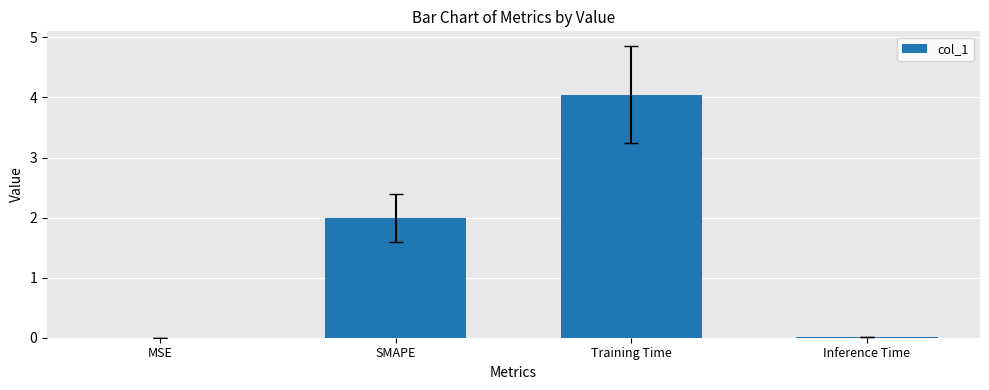

What is the difference between the values at SMAPE and Training Time?

2.0